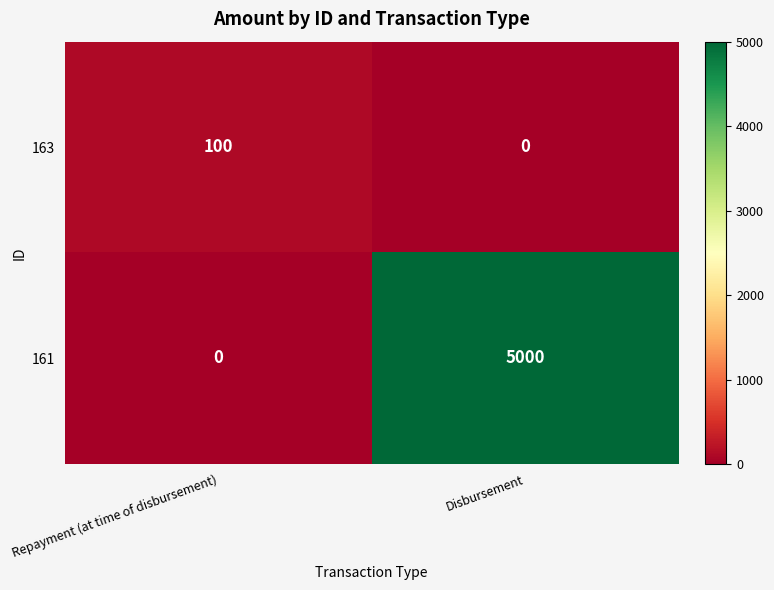

Which series changed the most between Repayment (at time of disbursement) and Disbursement?

161